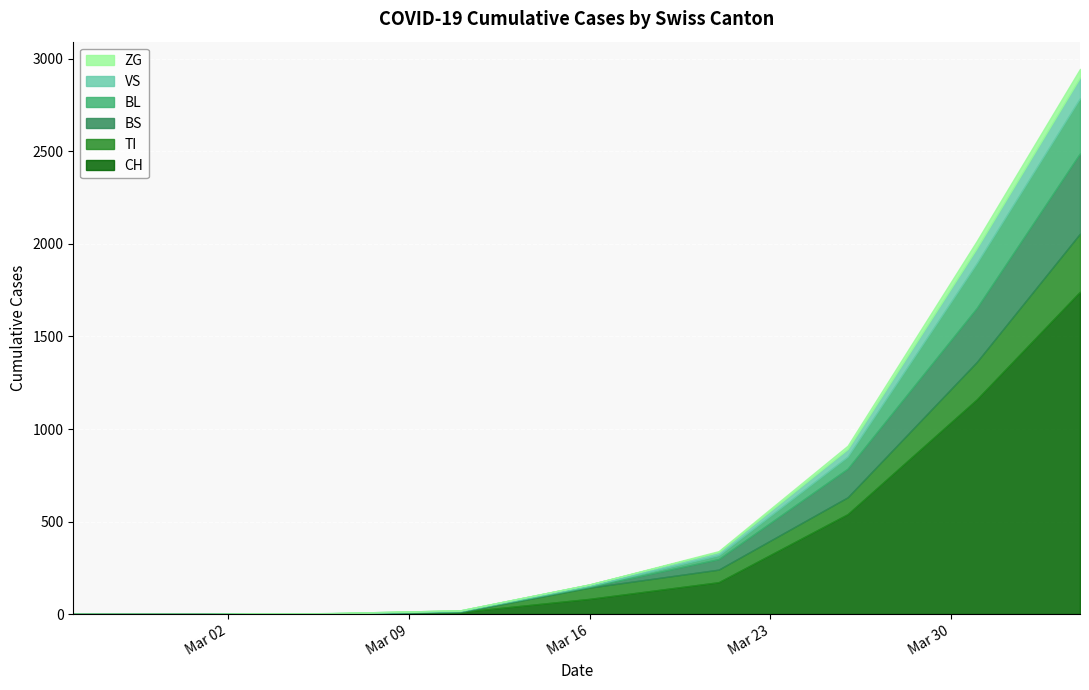

Does the chart display data point markers on the line(s)?

No